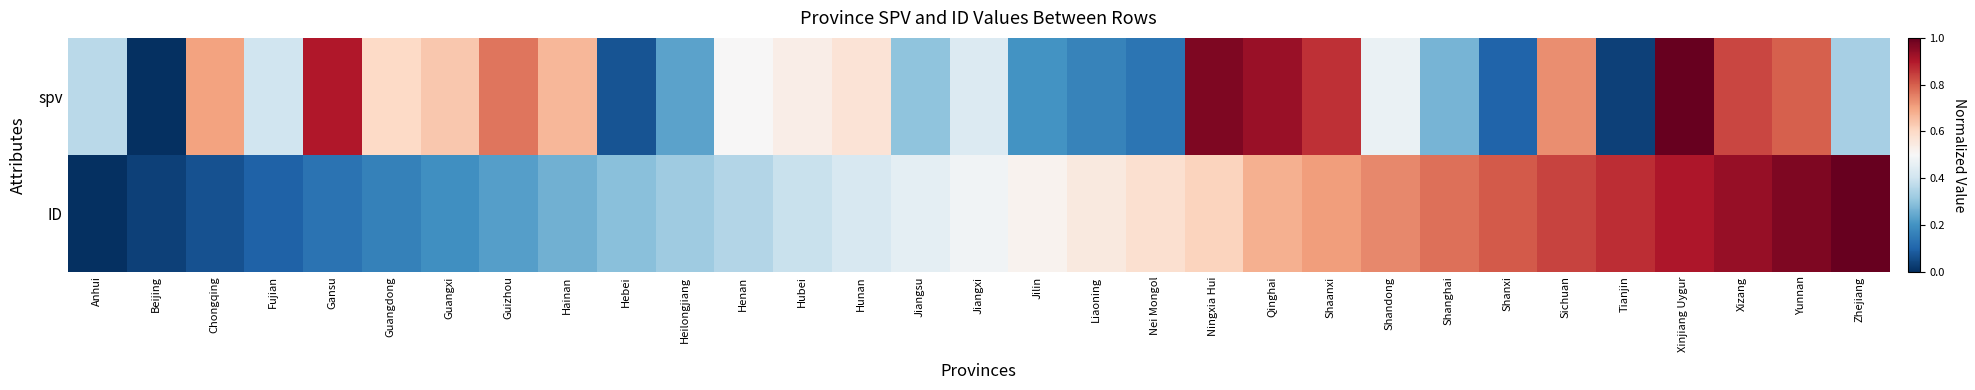

What is the spread (max minus min) of values at Tianjin?

0.8